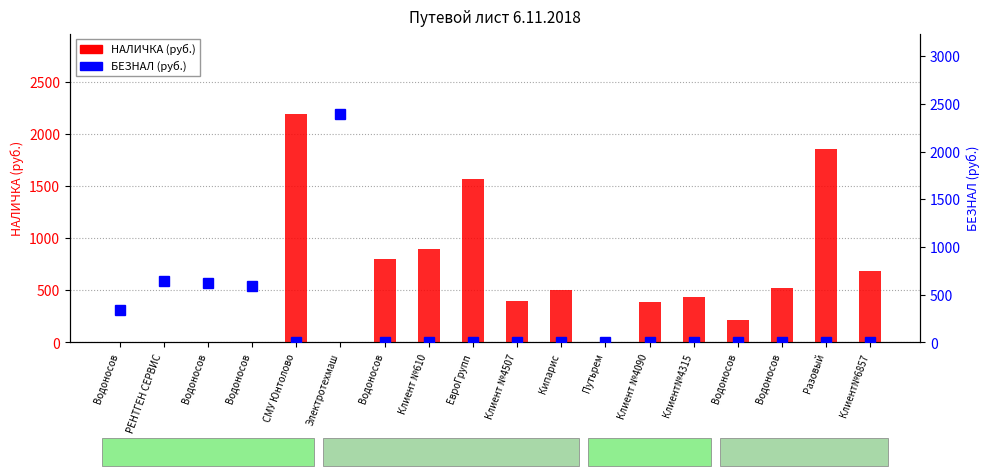

What is the label of the 13th bar from the left?

Клиент №4090